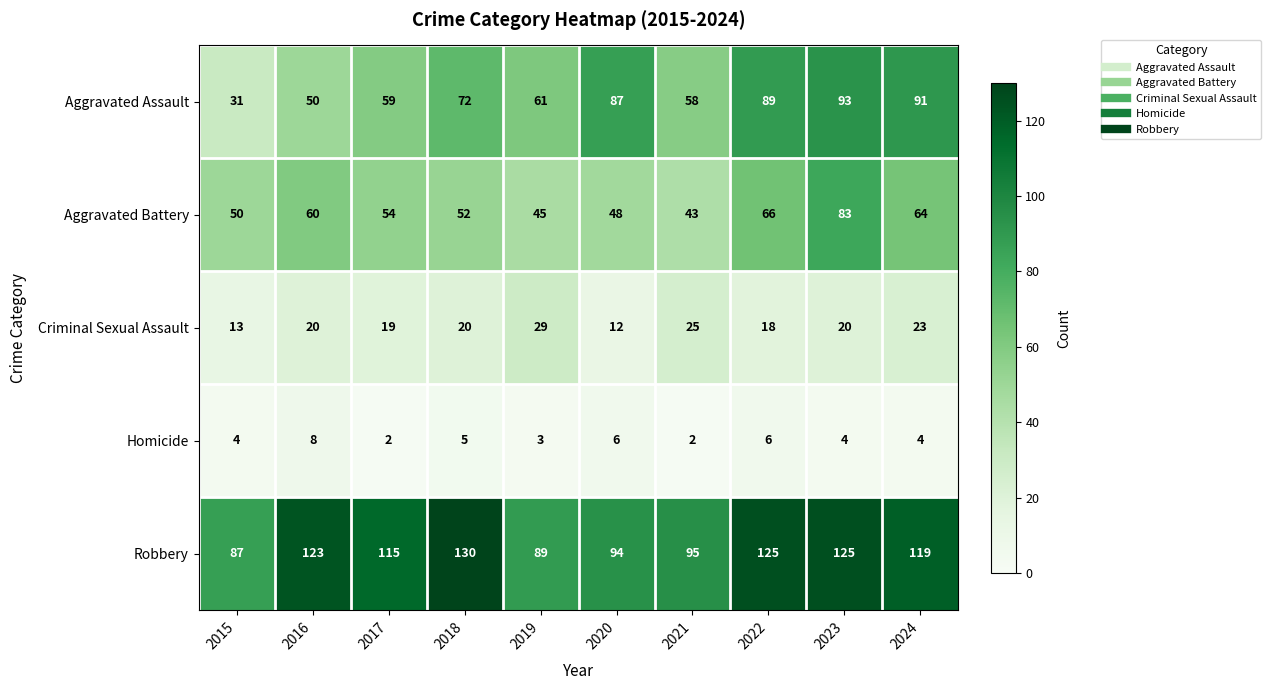

At which category is the sum across all series the highest?

2023